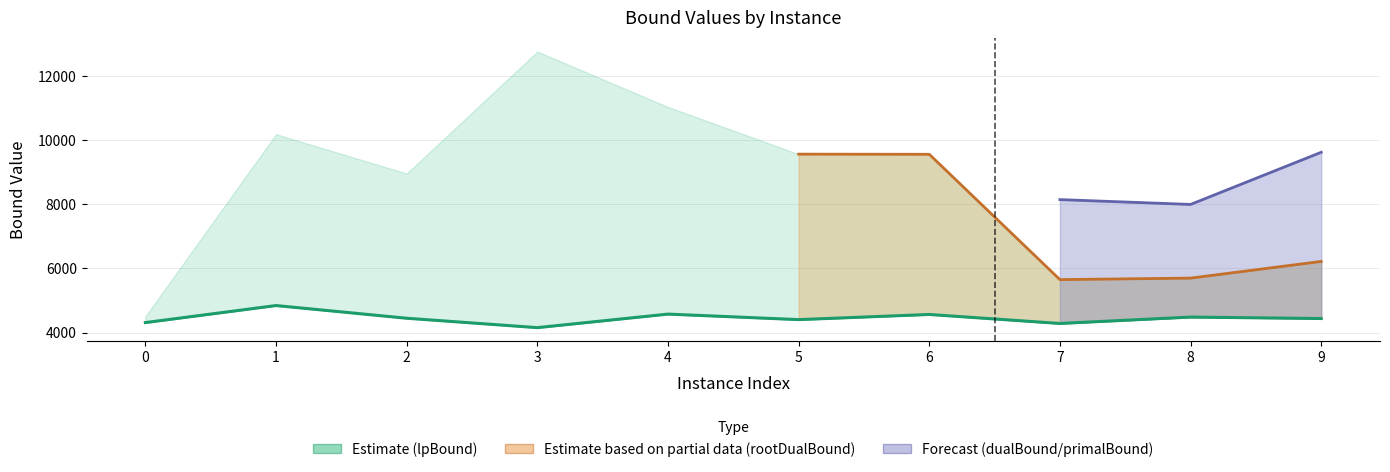

Is it true that the value at 4 is 4574.8?

True